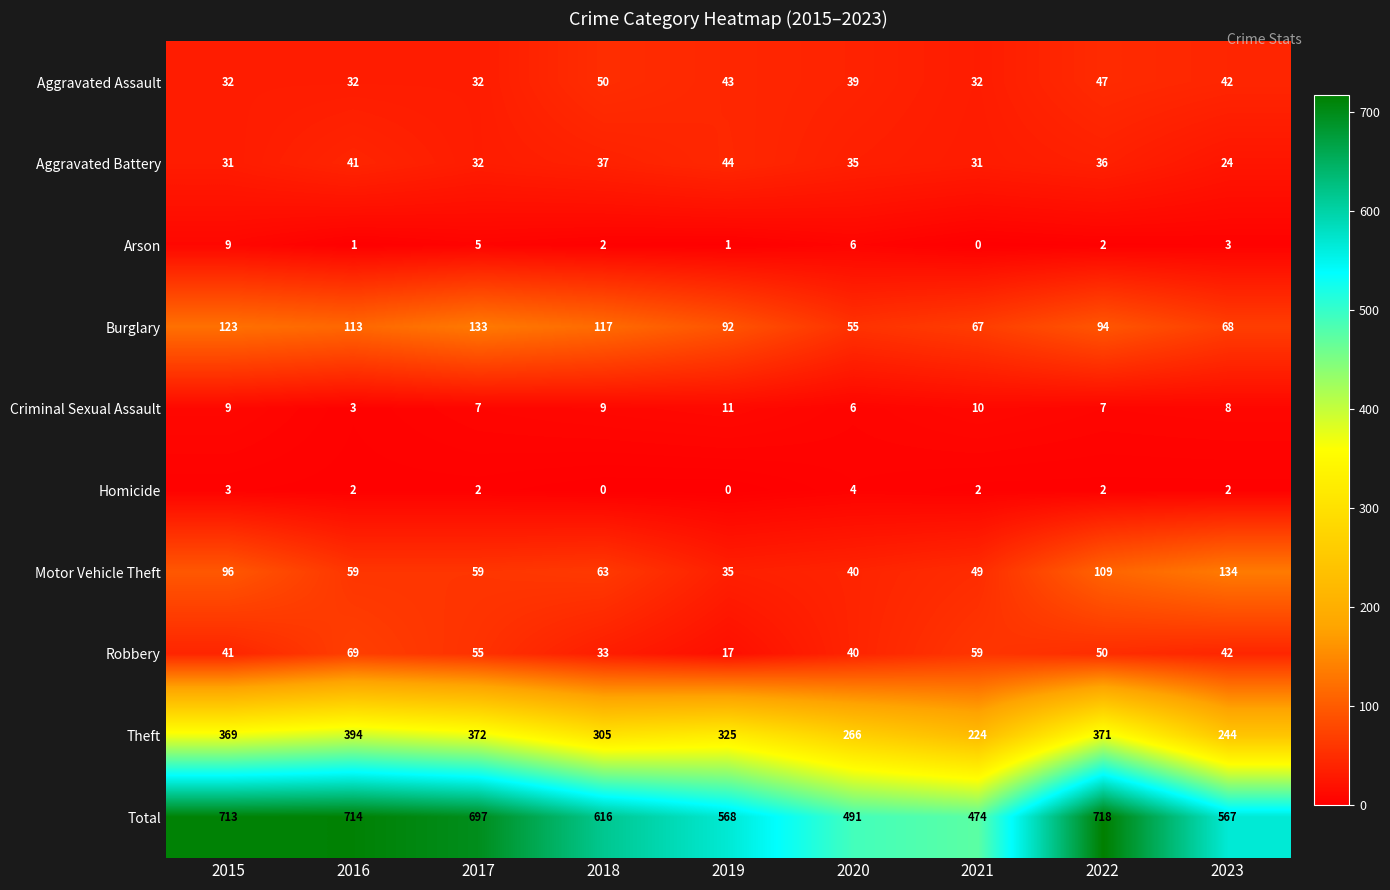

What is the maximum value shown in the chart?

718